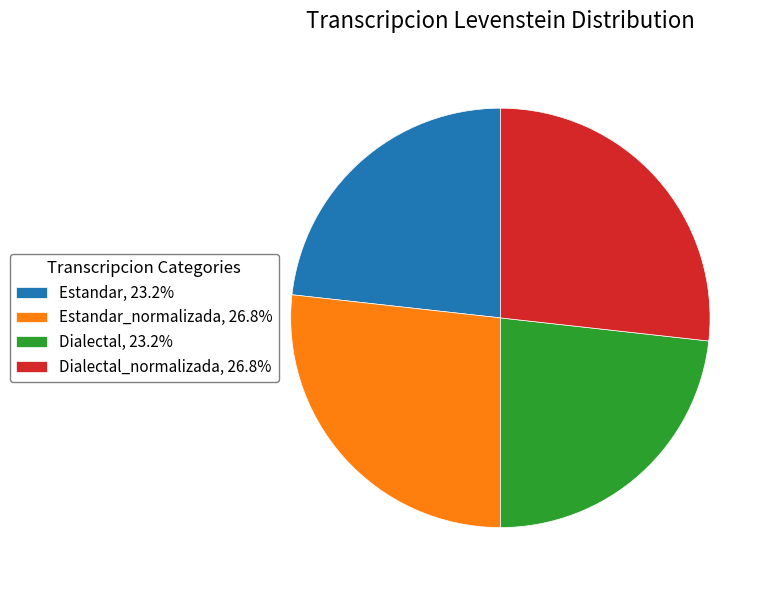

Does Estandar, 23.2% represent more than half of the total?

No